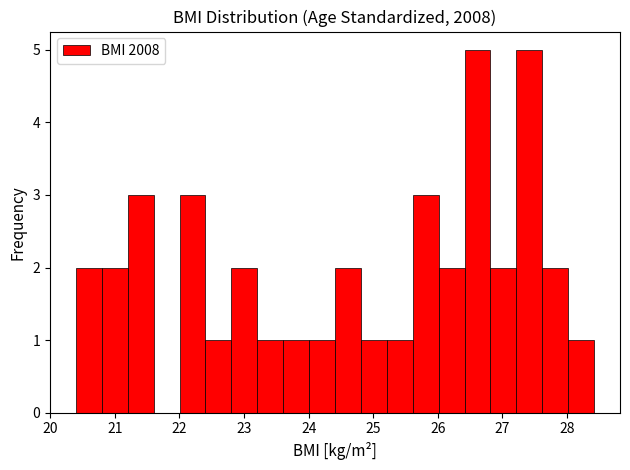

Reading left to right, list every bar in this chart as the range it spans on the x-axis followed by its height. Neither the bar edges nor the heights are printed on the chart, so give them approximately, as read against the axes.

20.4 to 20.8: 2
20.8 to 21.2: 2
21.2 to 21.6: 3
21.6 to 22.0: 0
22.0 to 22.4: 3
22.4 to 22.8: 1
22.8 to 23.2: 2
23.2 to 23.6: 1
23.6 to 24.0: 1
24.0 to 24.4: 1
24.4 to 24.8: 2
24.8 to 25.2: 1
25.2 to 25.6: 1
25.6 to 26.0: 3
26.0 to 26.4: 2
26.4 to 26.8: 5
26.8 to 27.2: 2
27.2 to 27.6: 5
27.6 to 28.0: 2
28.0 to 28.4: 1